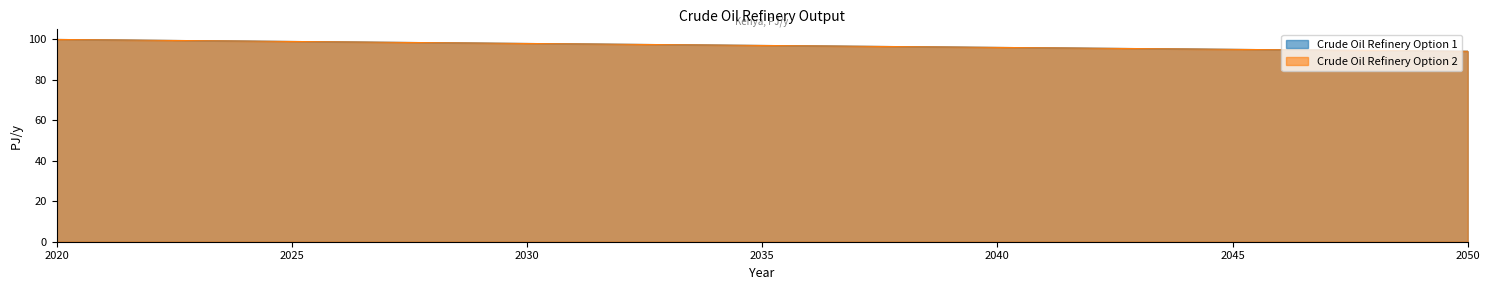

What is the difference between the second highest and second lowest values in the Crude Oil Refinery Option 2 series?

3.9